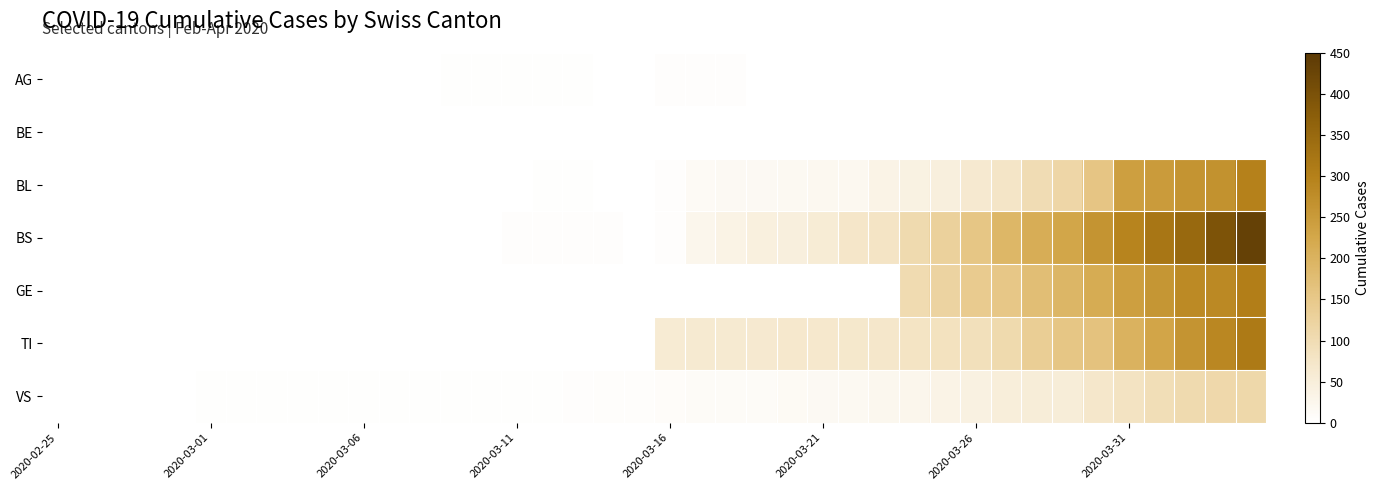

At how many categories does at least one series exceed 79?

12